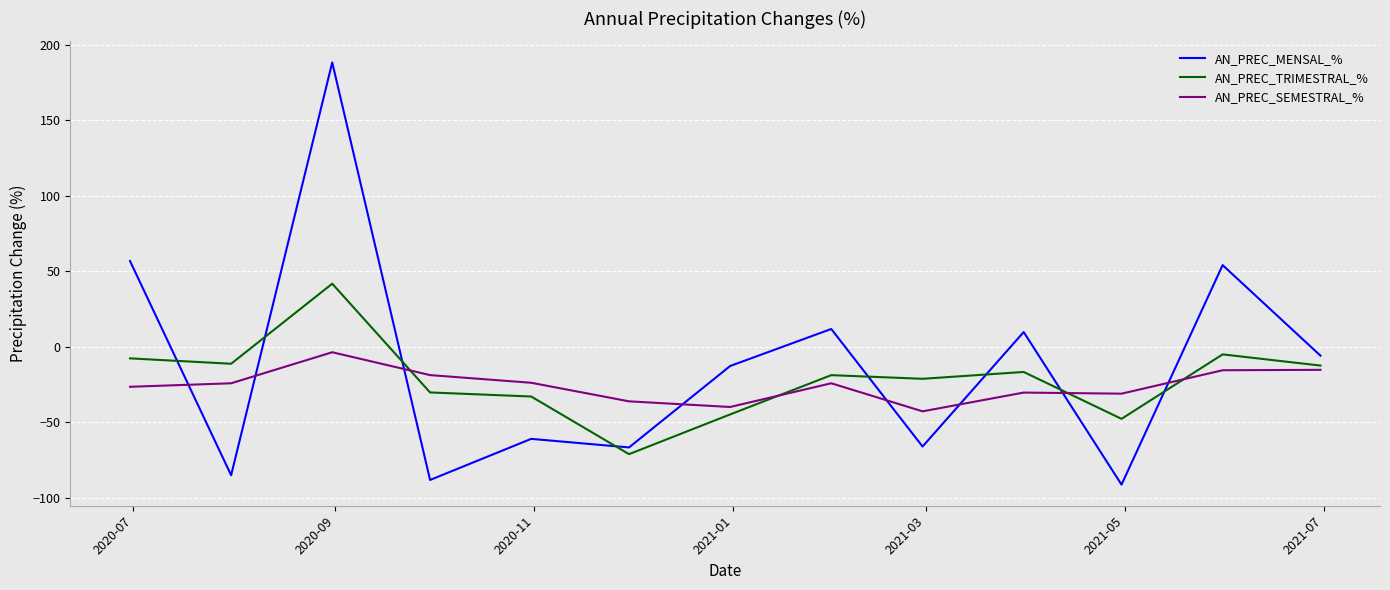

True or false: AN_PREC_MENSAL_% and AN_PREC_SEMESTRAL_% intersect in this chart.

True